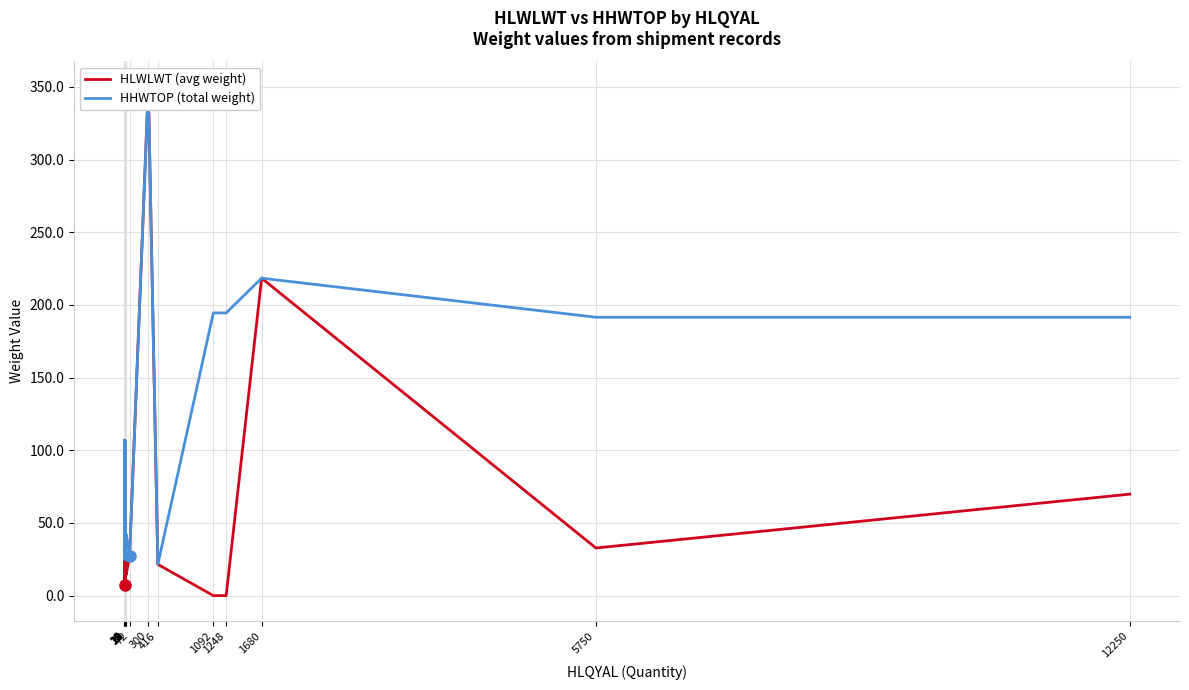

The value of HHWTOP (total weight) at 22 is 106.8. True or false?

True